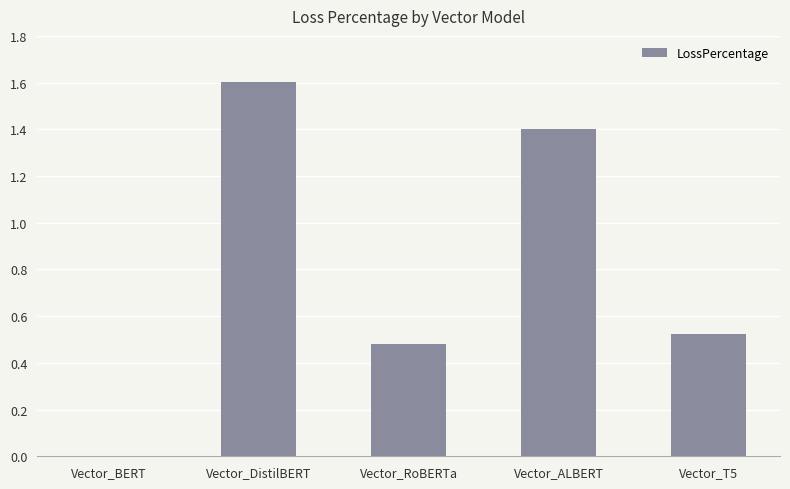

What is the sum of the values at Vector_T5 and Vector_ALBERT?

1.9